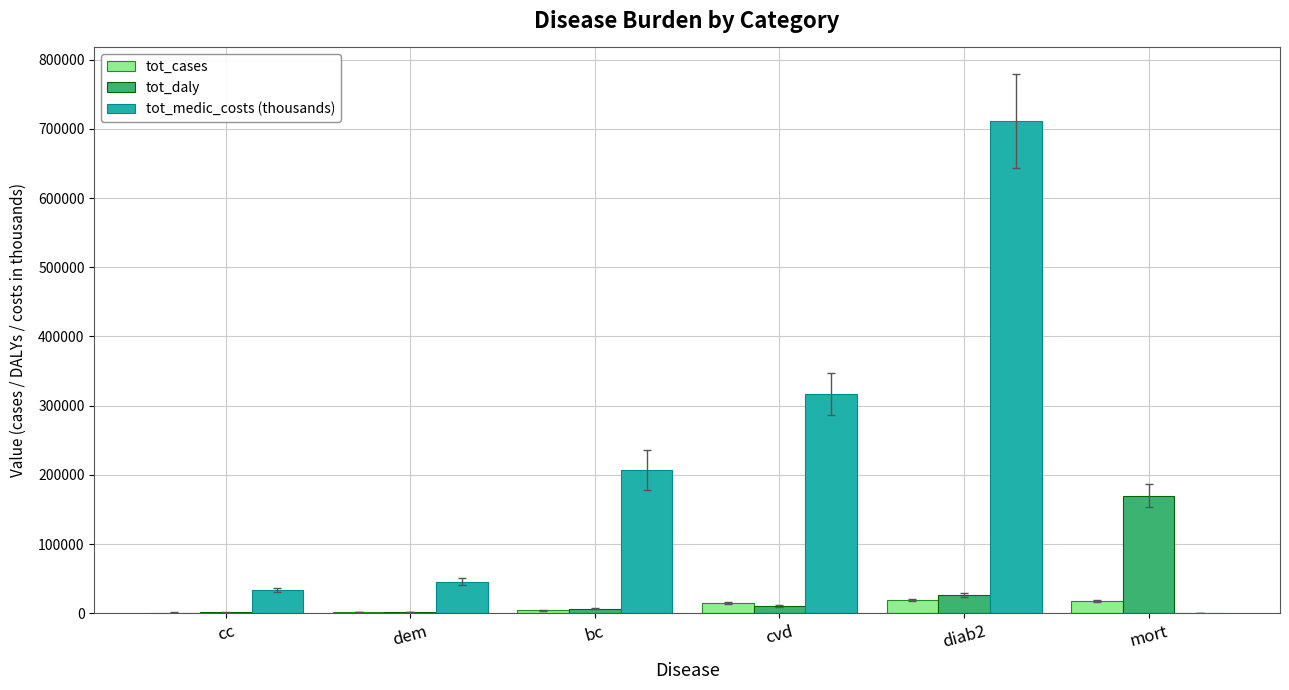

The value of tot_medic_costs (thousands) at diab2 is 710836.1. True or false?

True